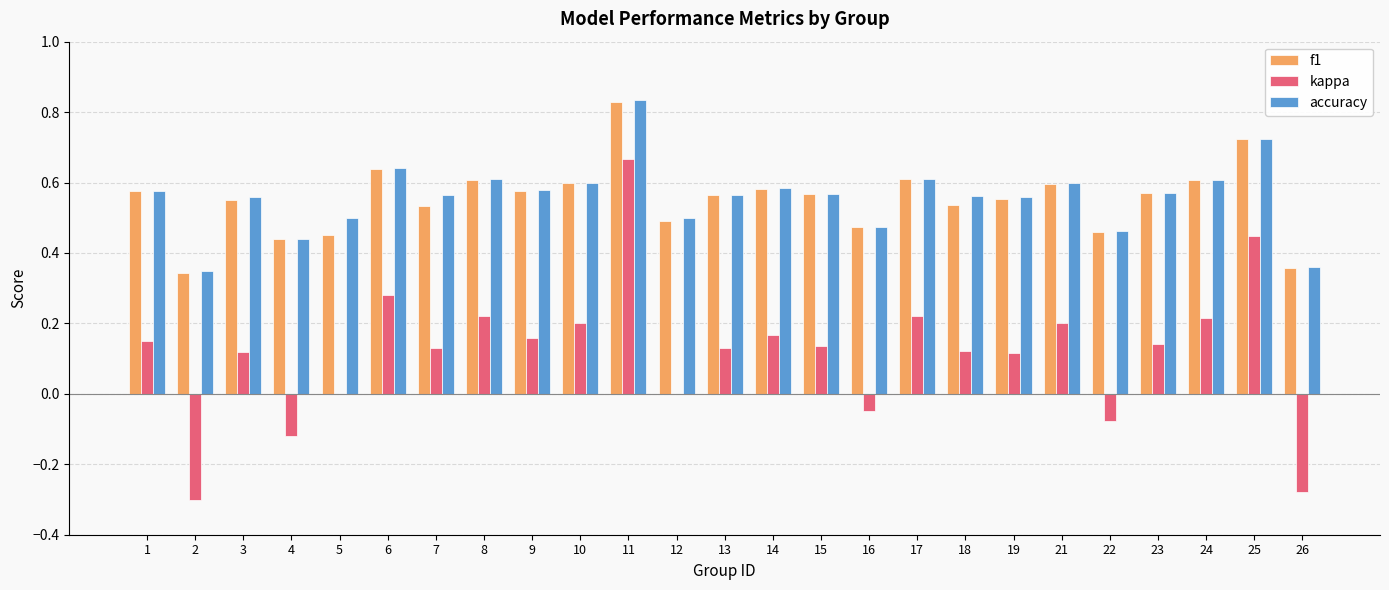

At which category does the chart reach its peak across all series?

11